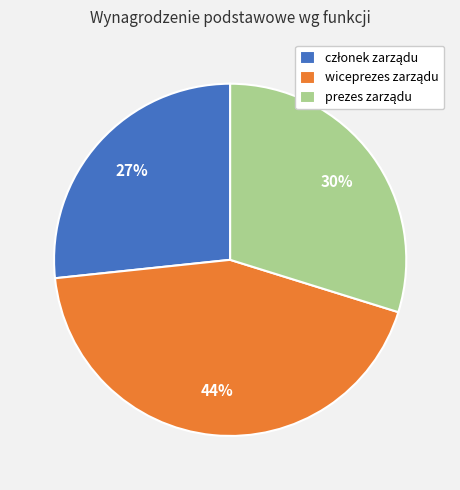

Is there any slice that represents more than half of the pie?

No